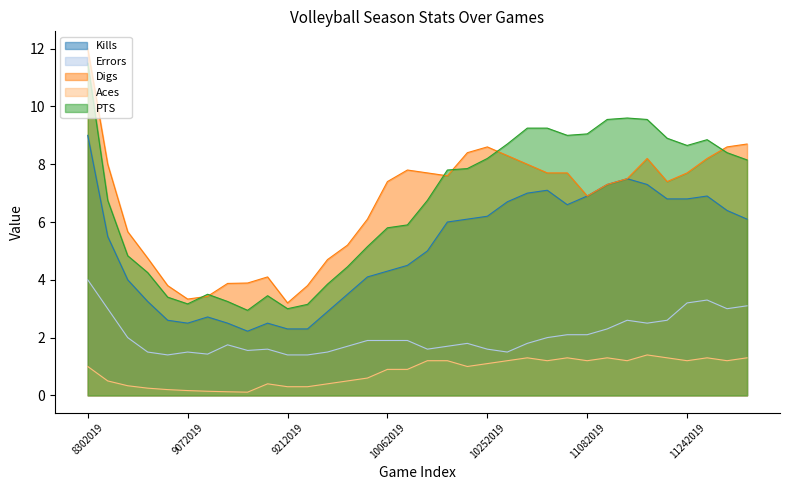

What are all the series names shown in the legend?

Kills, Errors, Digs, Aces, PTS